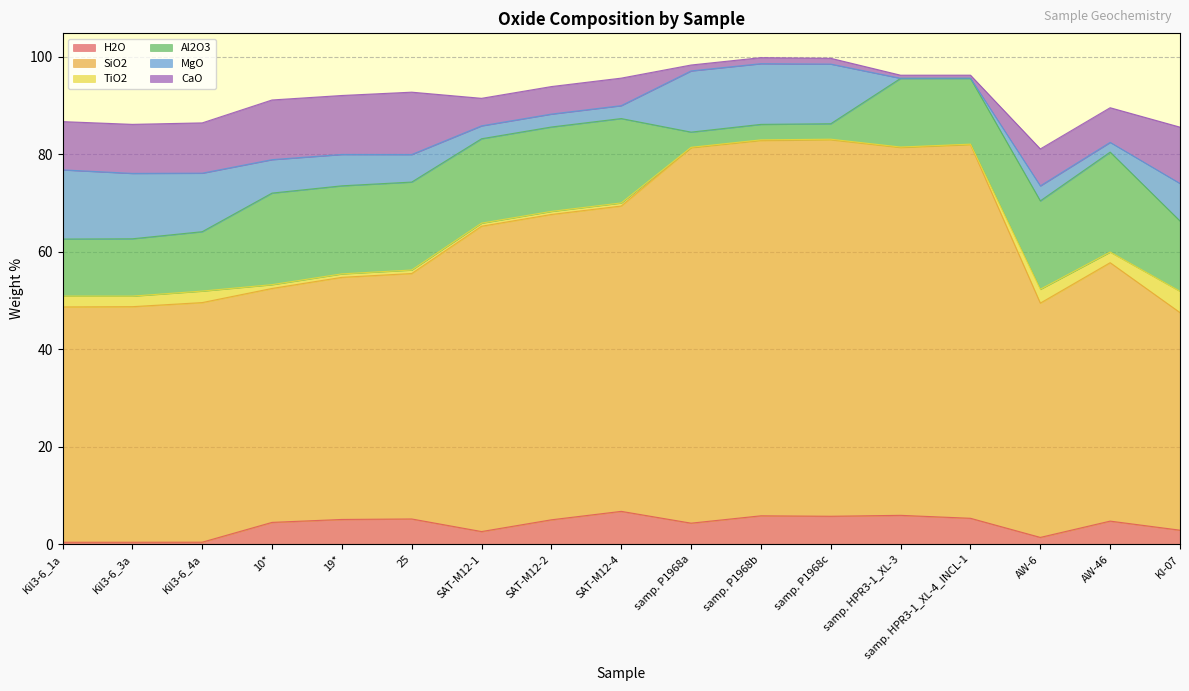

The value of CaO at 19* is 6.2. True or false?

False